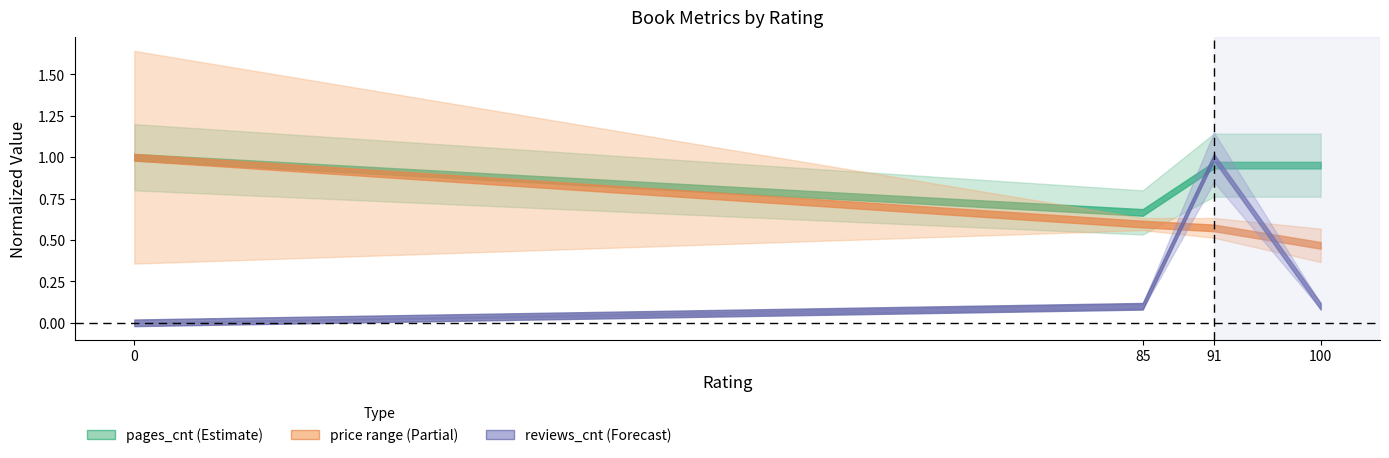

How many price_to values are between 0 and 1?

4